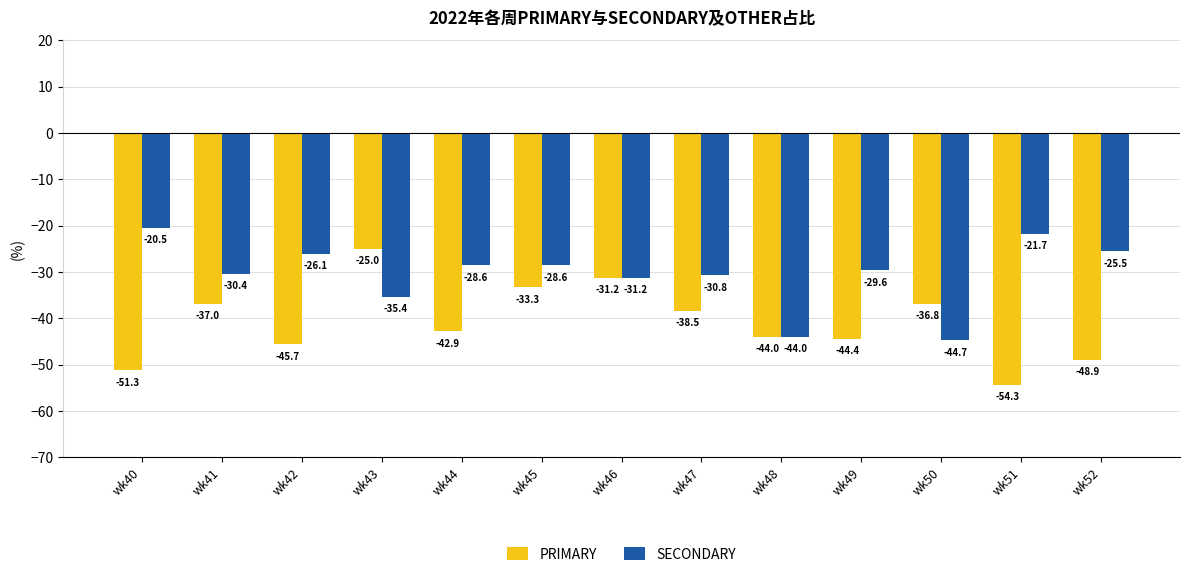

Rank the categories by PRIMARY value from highest to lowest.

wk43, wk46, wk45, wk50, wk41, wk47, wk44, wk48, wk49, wk42, wk52, wk40, wk51